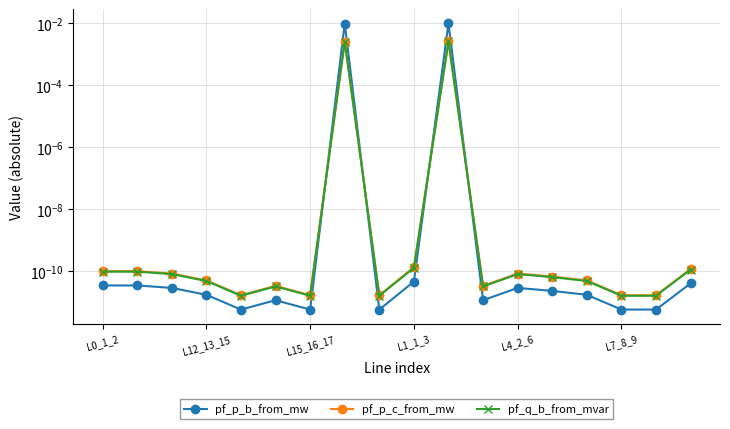

At how many categories does at least one series exceed 0?

18